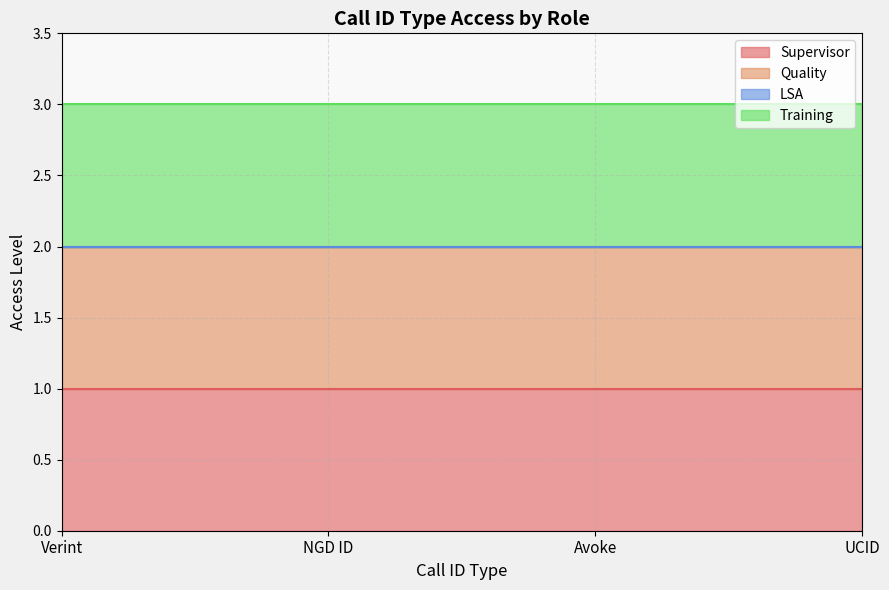

What is the sum of the Training values at UCID and Verint?

2